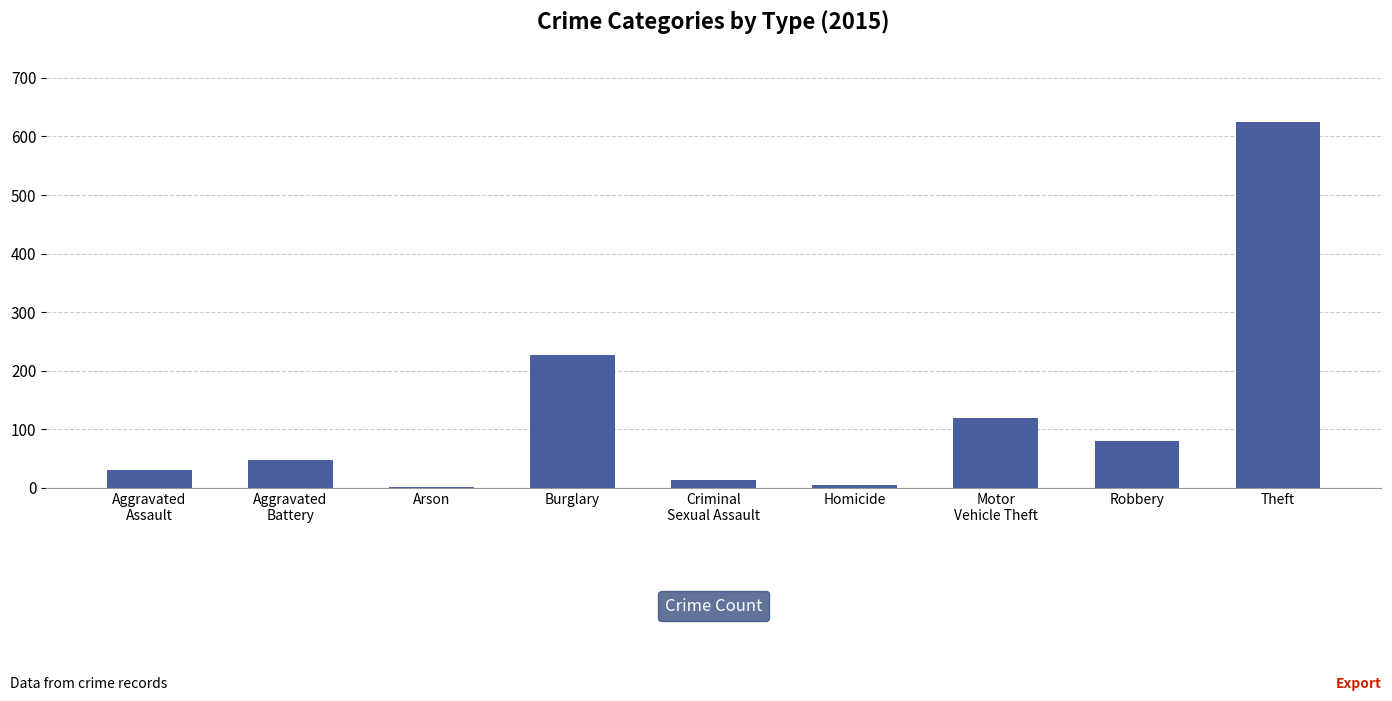

Between Motor
Vehicle Theft and Homicide, which is larger?

Motor
Vehicle Theft